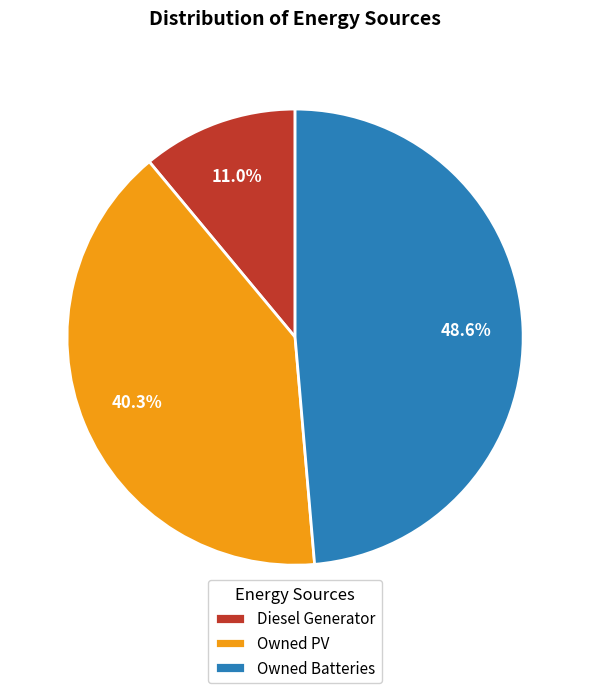

Which has a higher value, Owned PV or Owned Batteries?

Owned Batteries